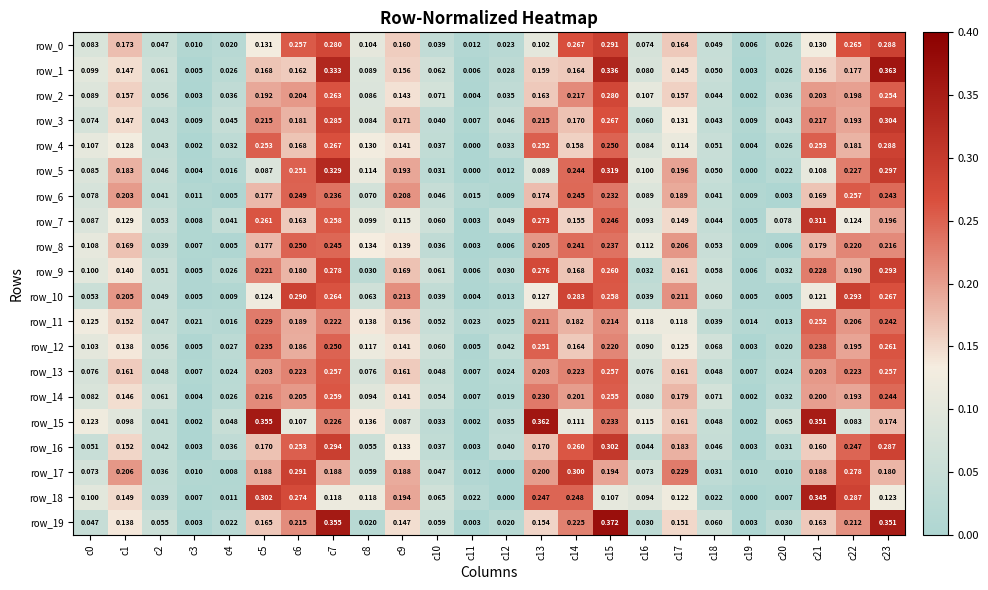

How many categories are shown in the chart?

24